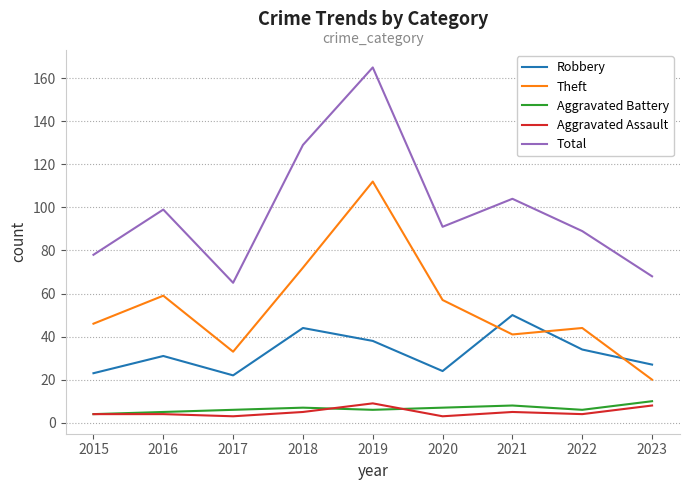

True or false: Total has a value of 83 at 2018.

False